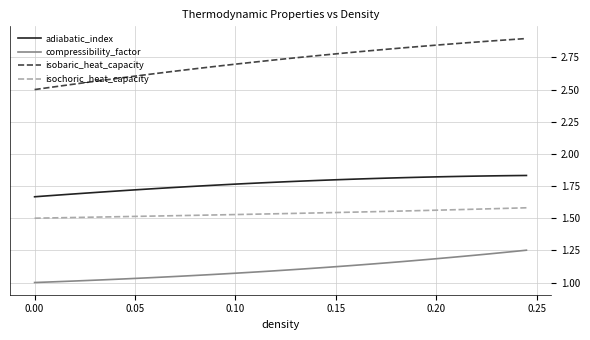

What is the difference between the maximum and minimum values in the isobaric_heat_capacity series?

0.4